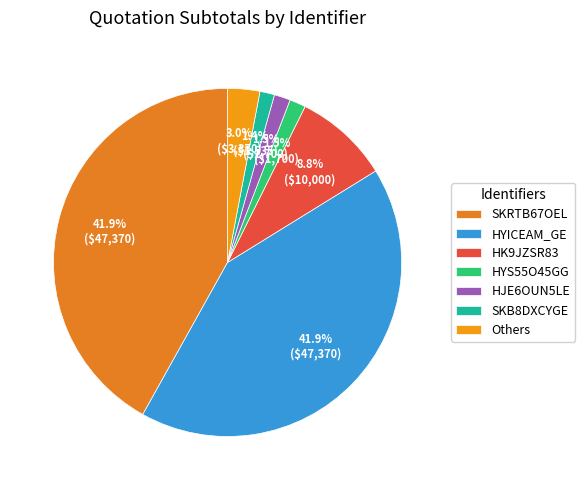

The HK9JZSR83 slice represents 21% of the pie. True or false?

False